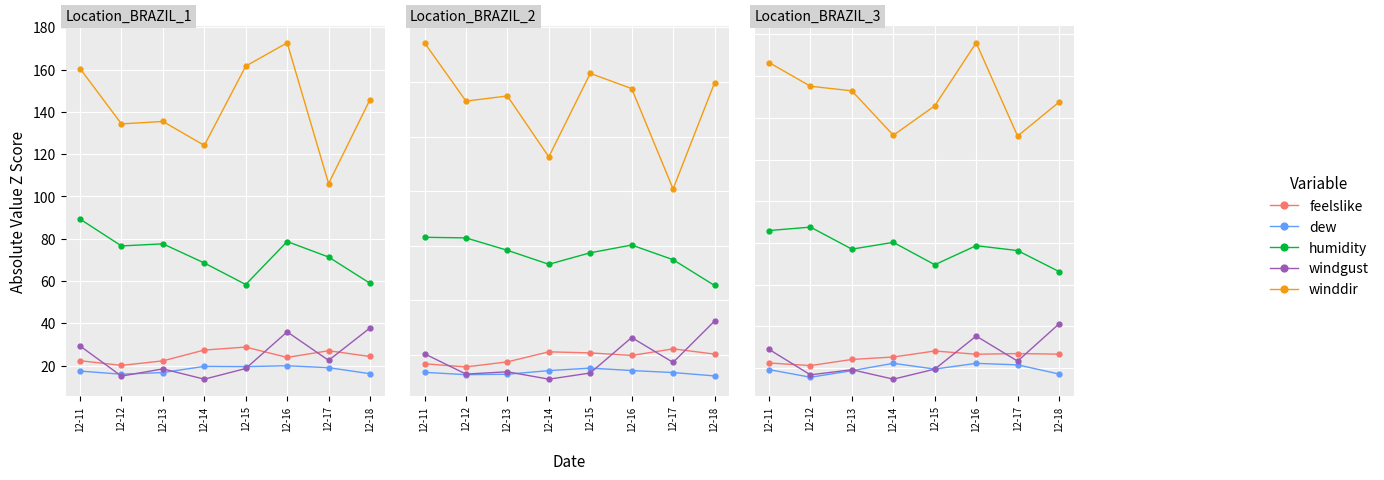

Count the number of data series in this chart.

5